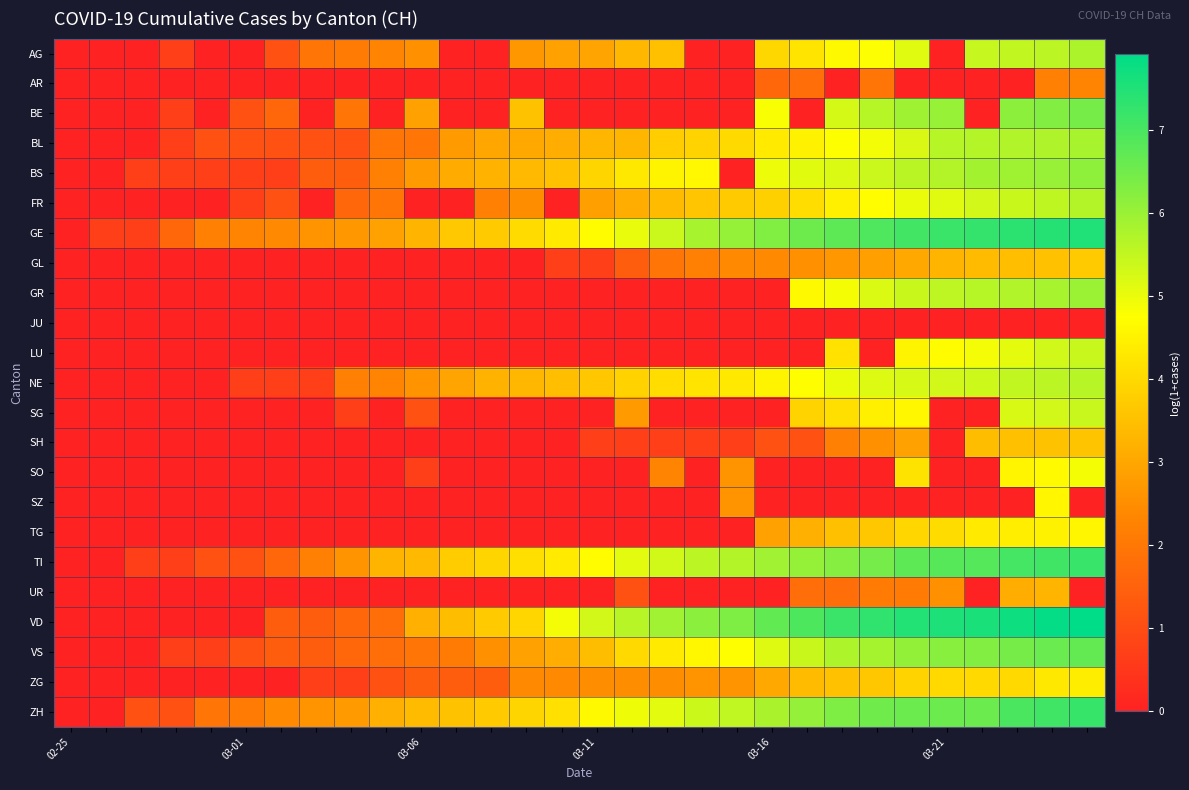

Which category has the lowest value across all series?

02-25